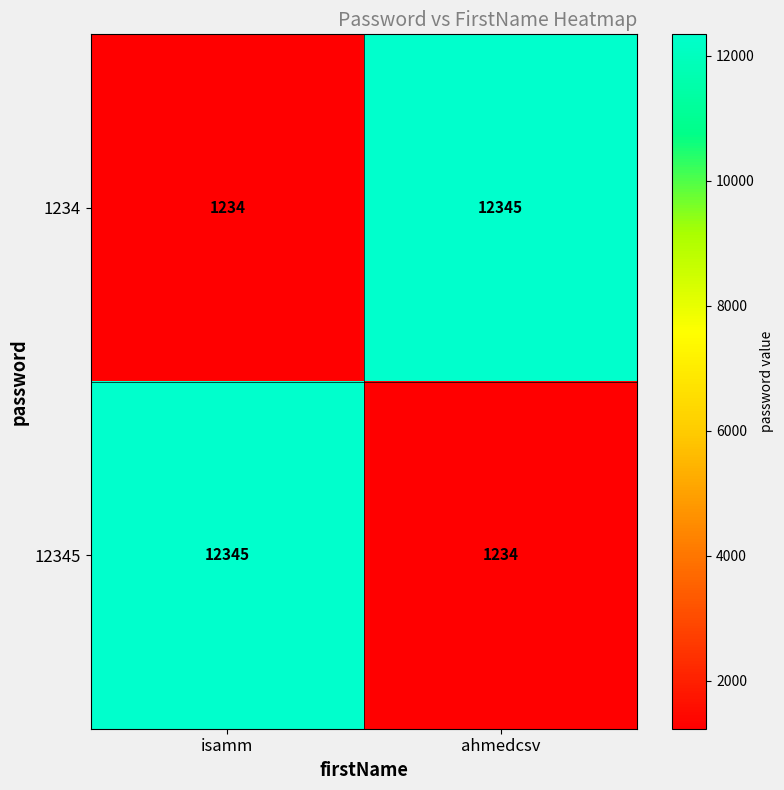

Which category has the highest value in the 12345 series?

isamm